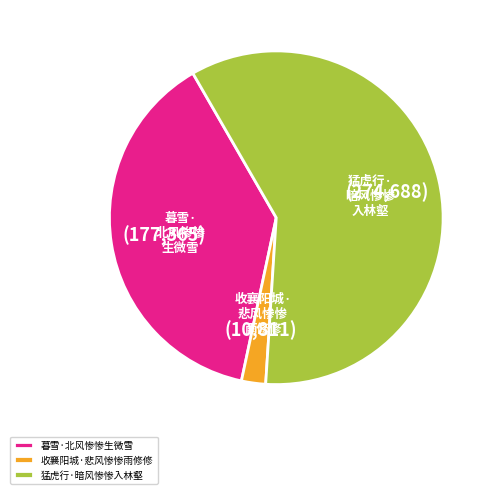

Is it true that 猛虎行·暗风惨惨入林壑 is 59% of the pie?

True